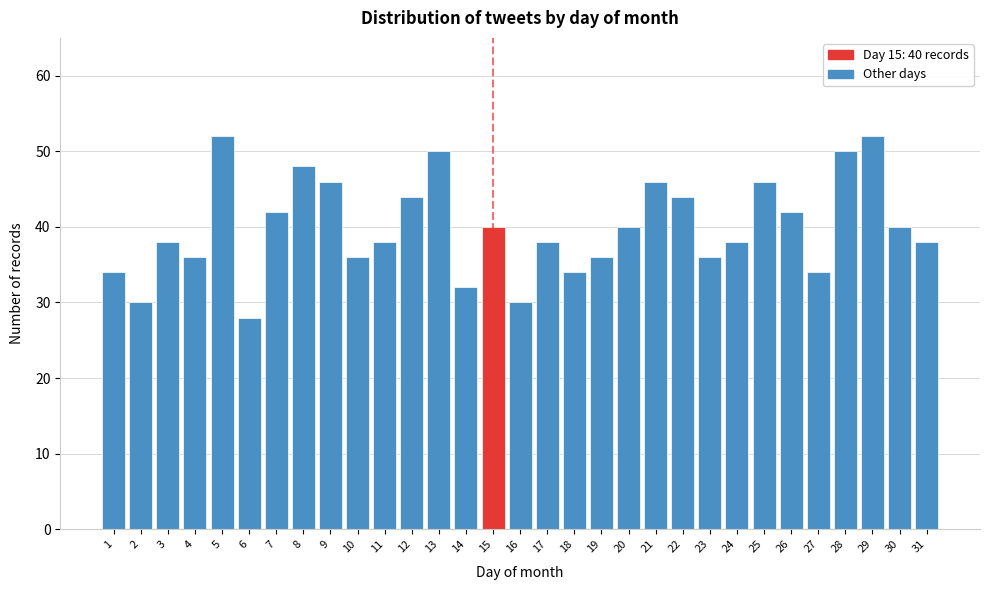

What is the value of the 14th bar from the left?

32